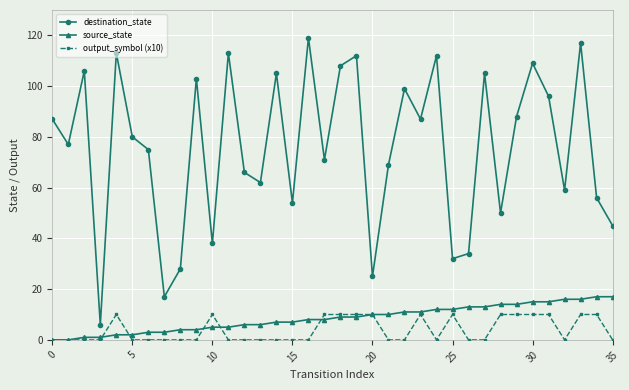

List the series in order of their peak value, highest first.

destination_state, source_state, output_symbol (x10)